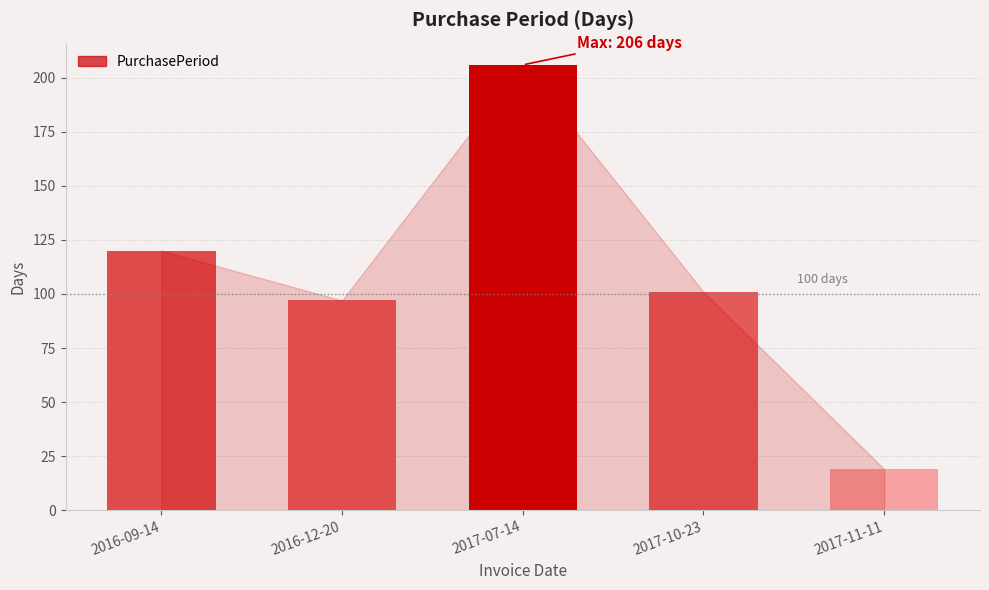

Reading left to right, extract all data points from this chart.

120	97	206	101	19